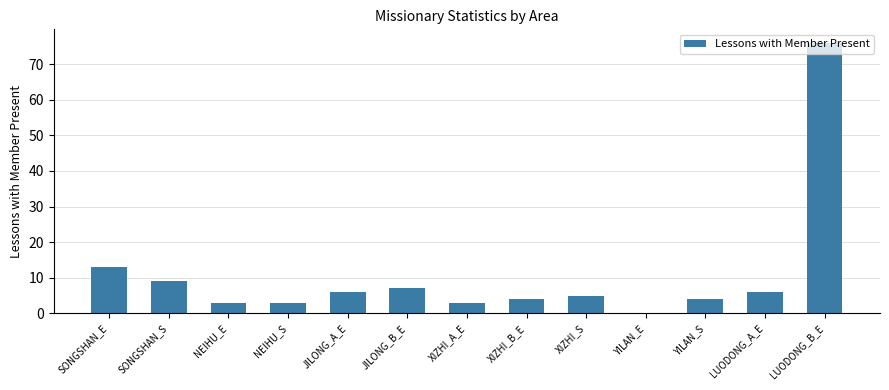

Is it true that the value at XIZHI_B_E is 4?

True